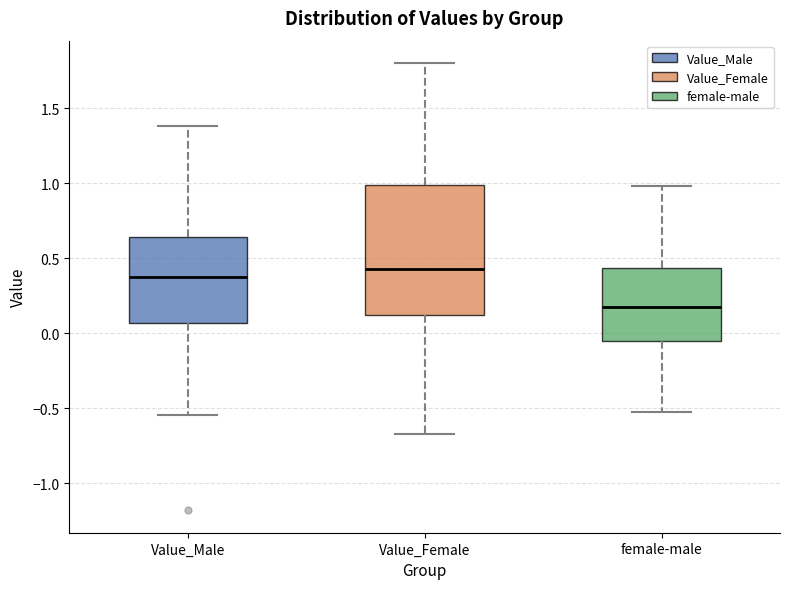

Comparing the boxes themselves (not the whiskers), which one is the tallest?

Value_Female